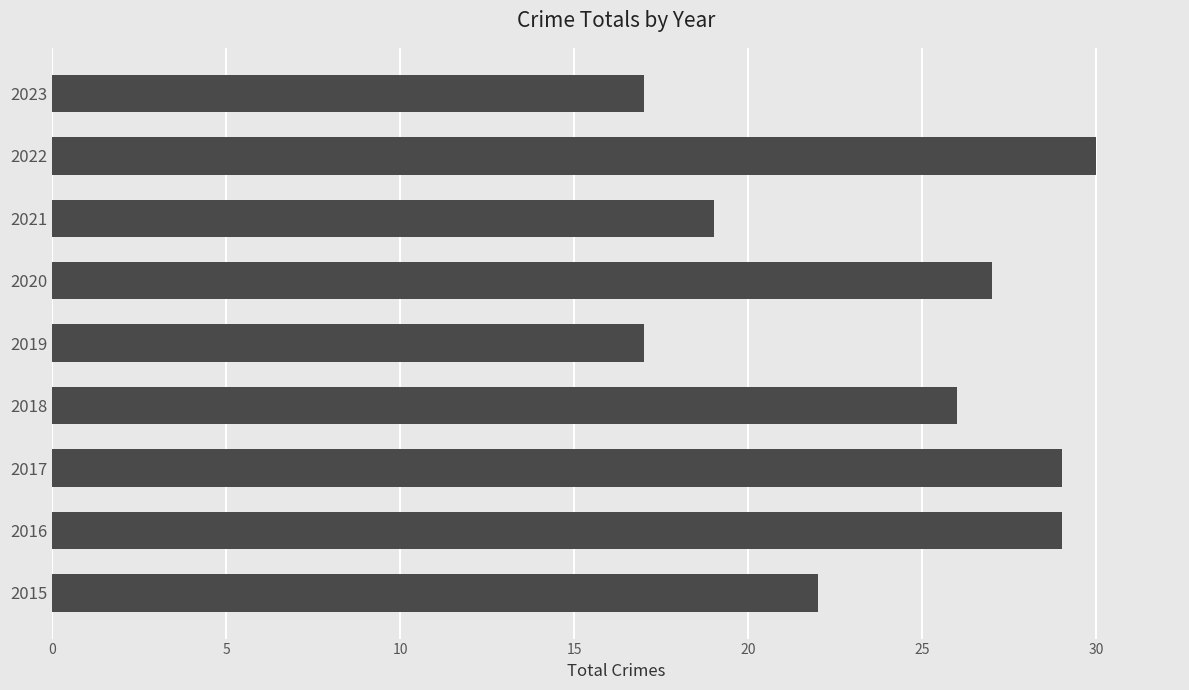

Count the number of categories in the chart.

9